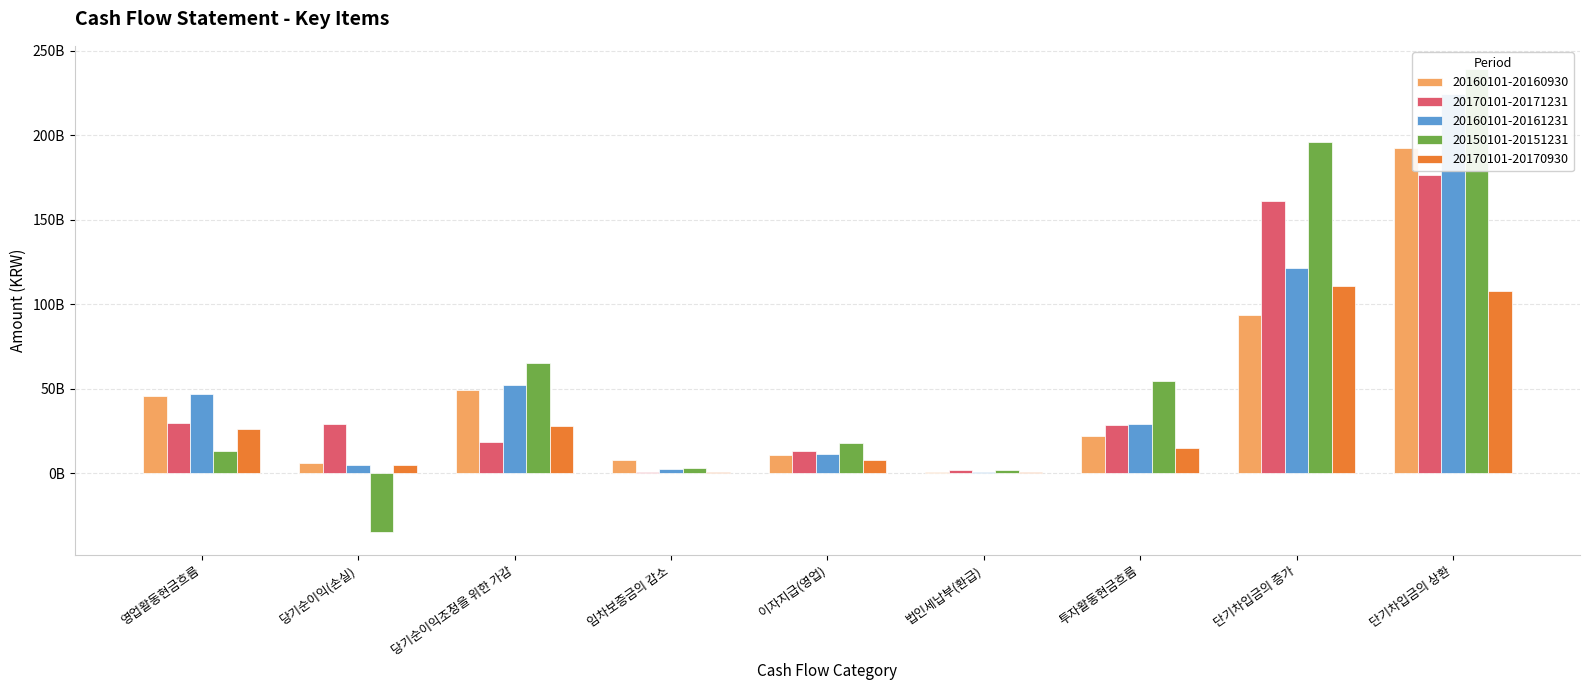

At how many categories does at least one series exceed 225511505898?

1